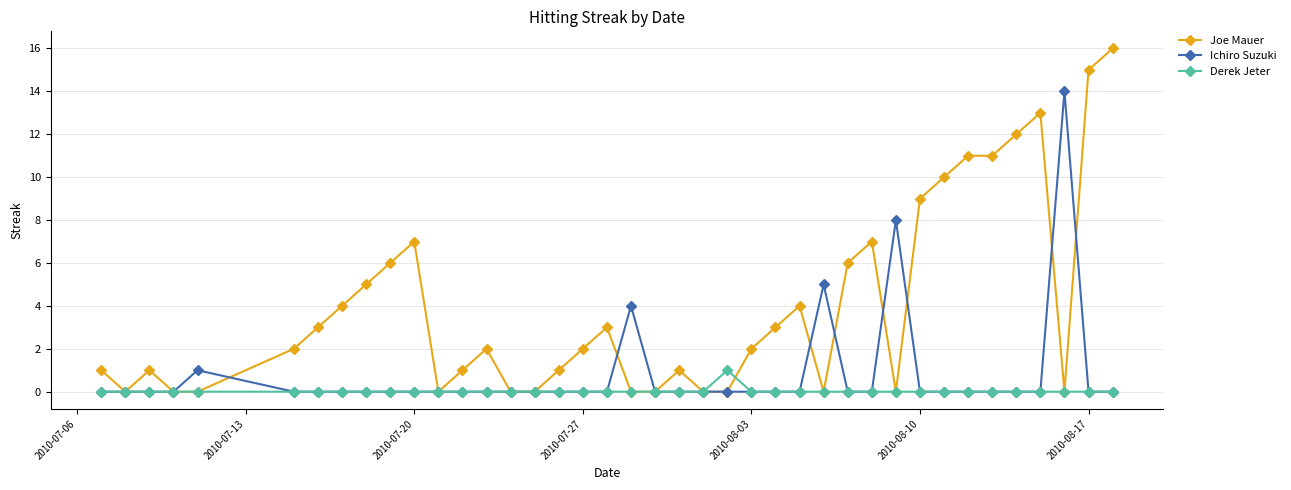

Which series has the largest total across all categories?

Joe Mauer